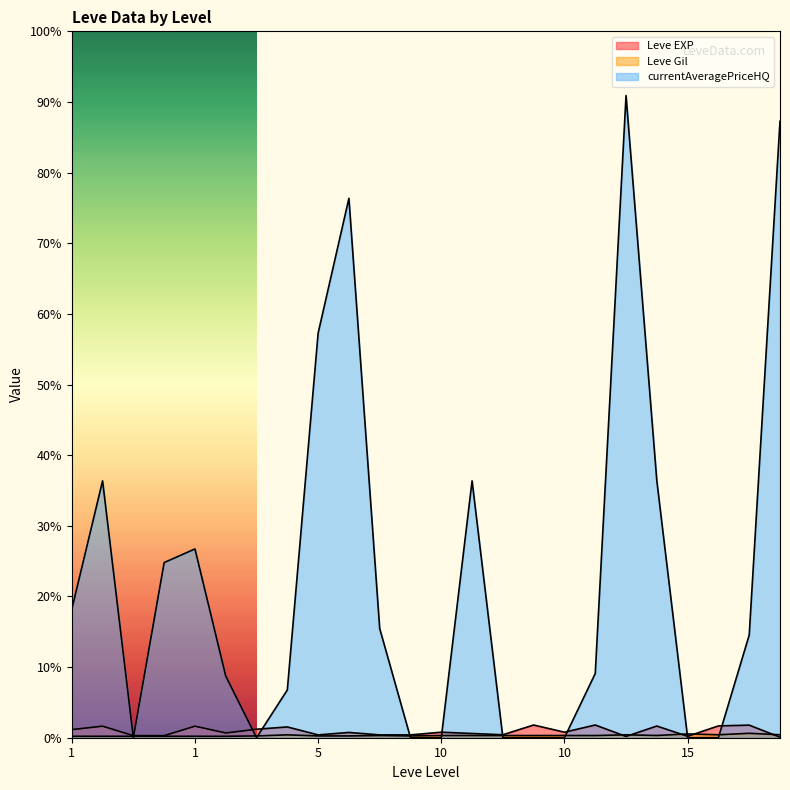

The value of currentAveragePriceHQ at 5 is 42000. True or false?

True